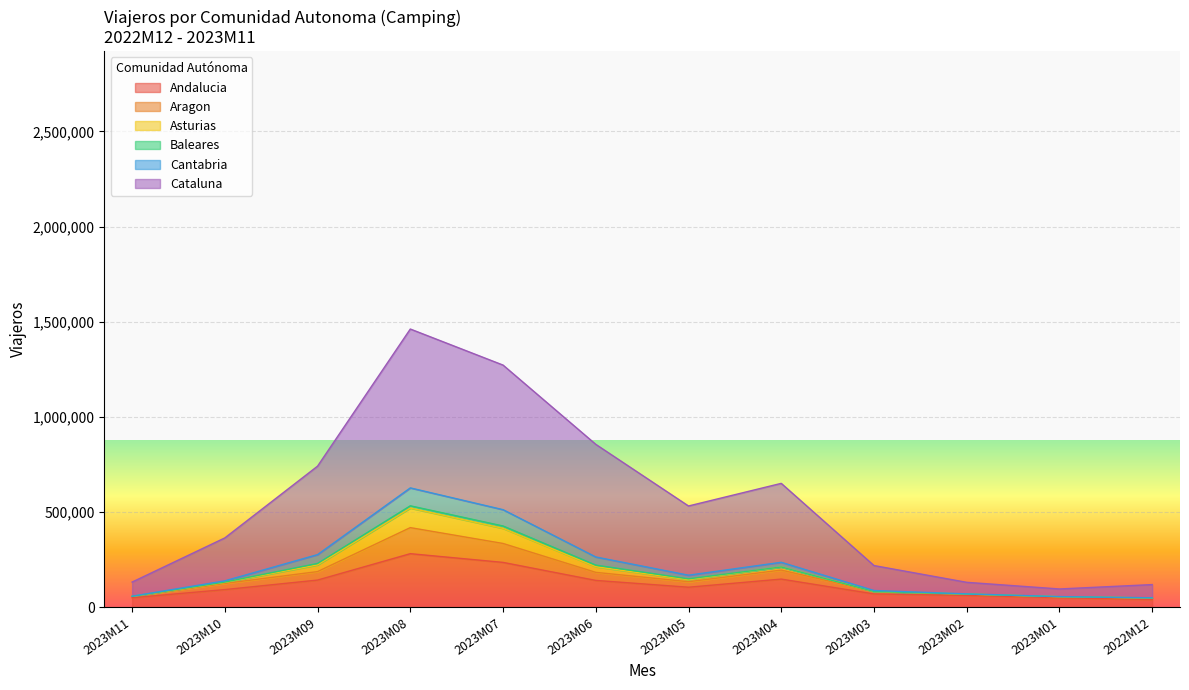

True or false: Asturias and Andalucia cross at least once.

False